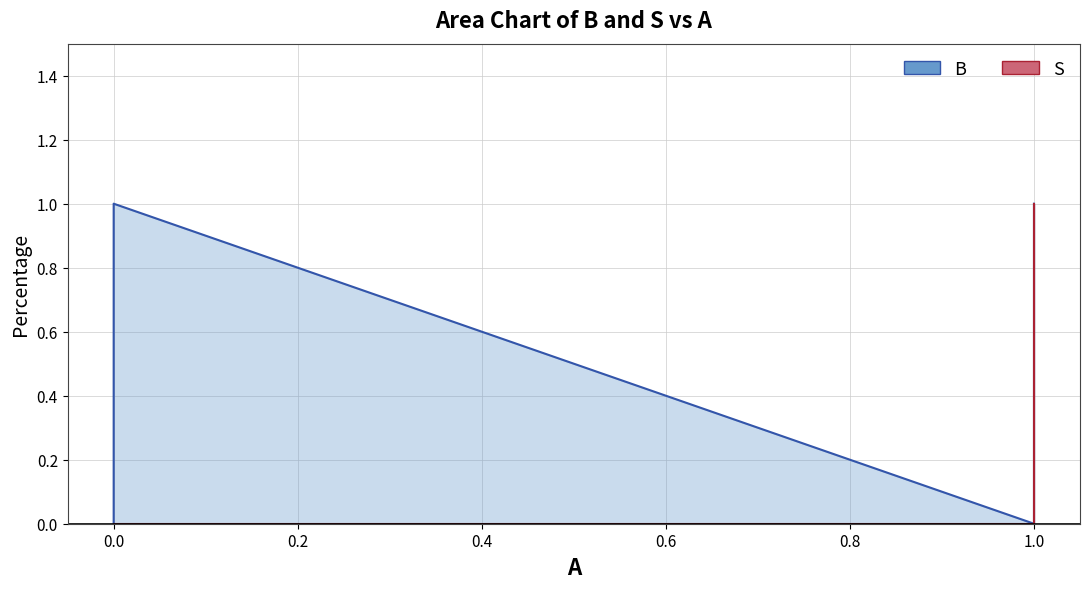

How many distinct data groups are displayed?

2